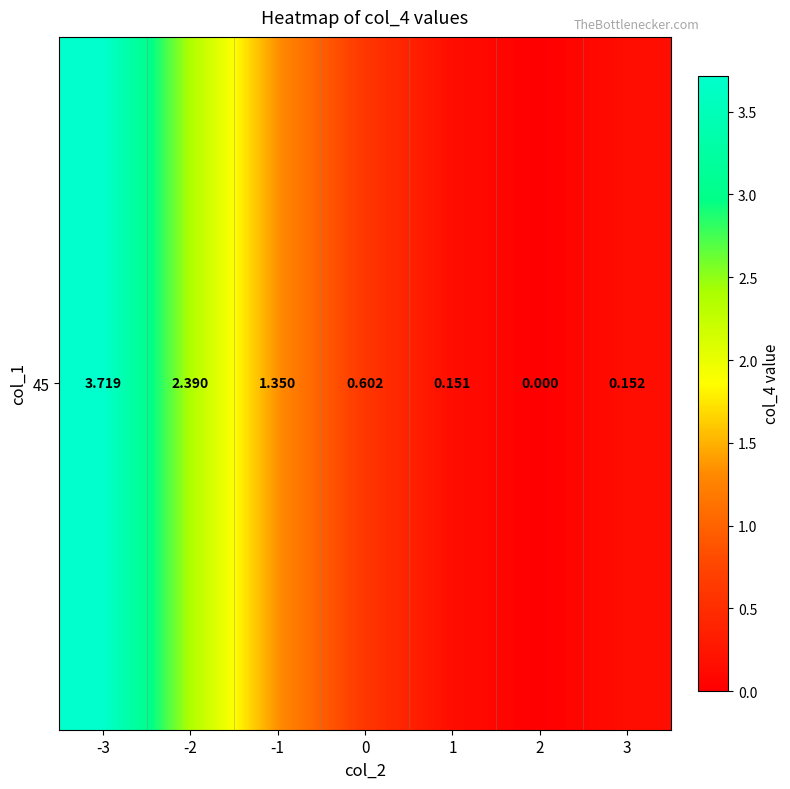

Approximately how many times larger is the value at 3 compared to -1?

0.1